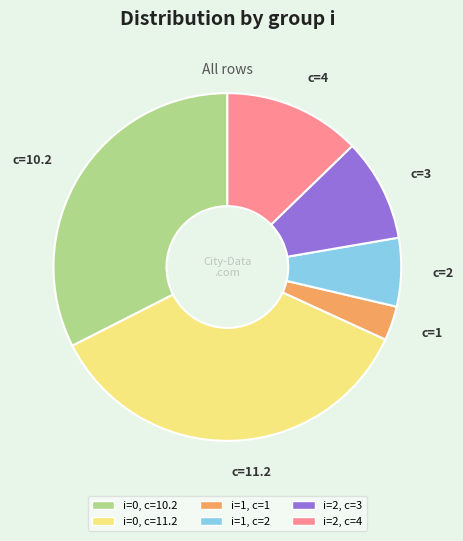

Count the number of slices in the pie.

6